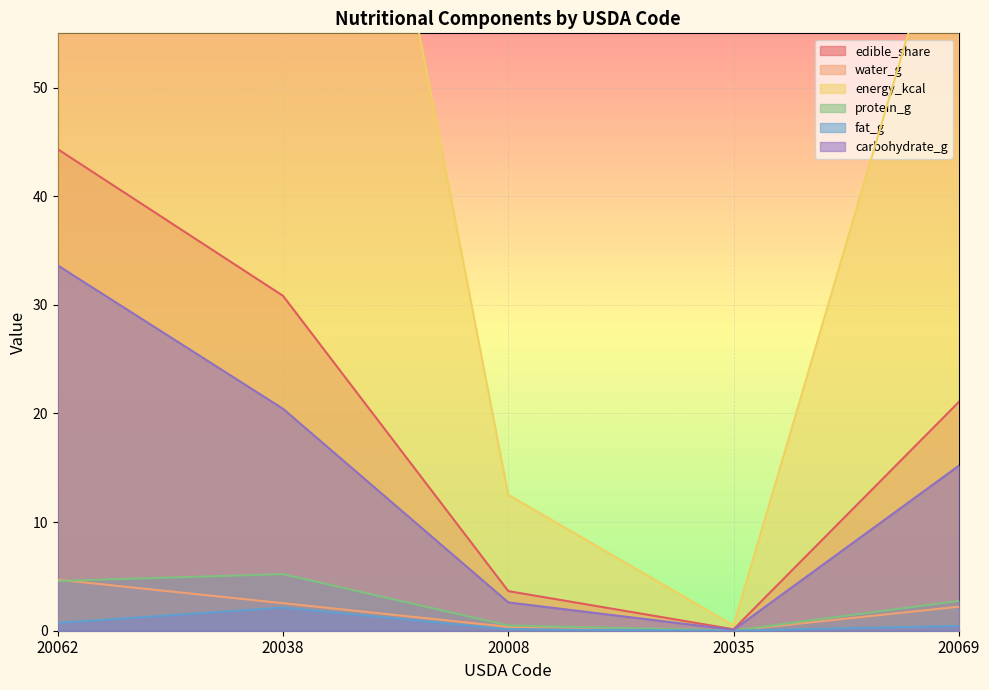

At which label does fat_g reach its minimum?

20035